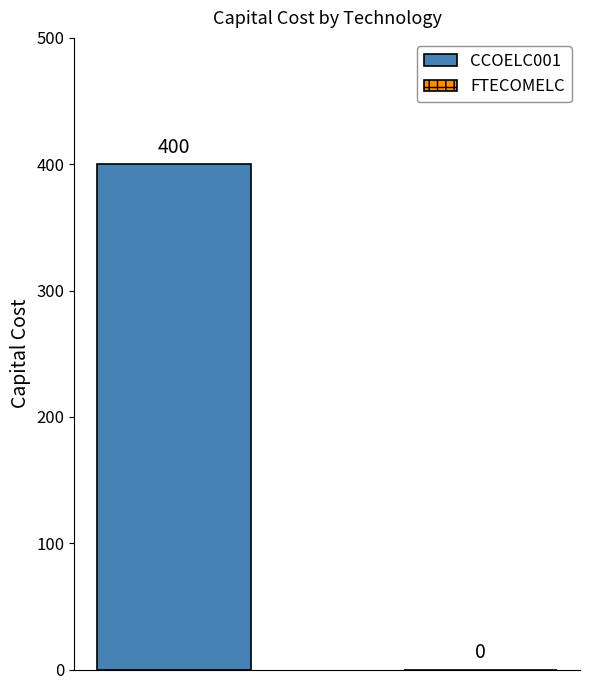

Is the value of FTECOMELC at 2019 greater than the value of CCOELC001 at 2021?

No